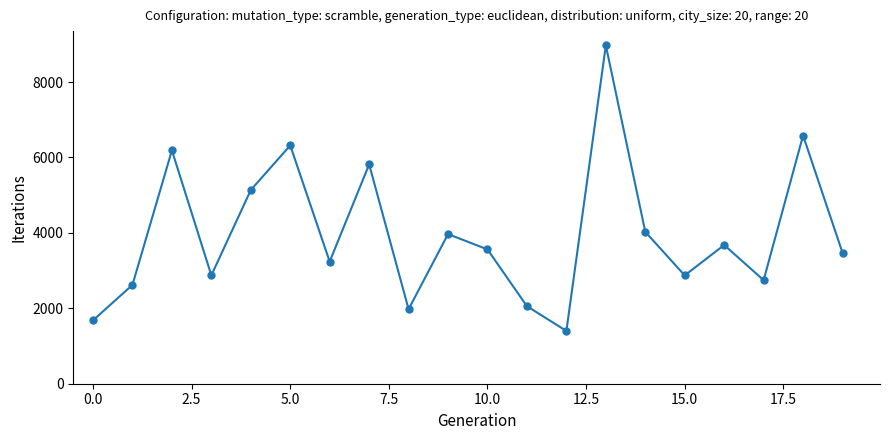

What is the sum of all values?

79192